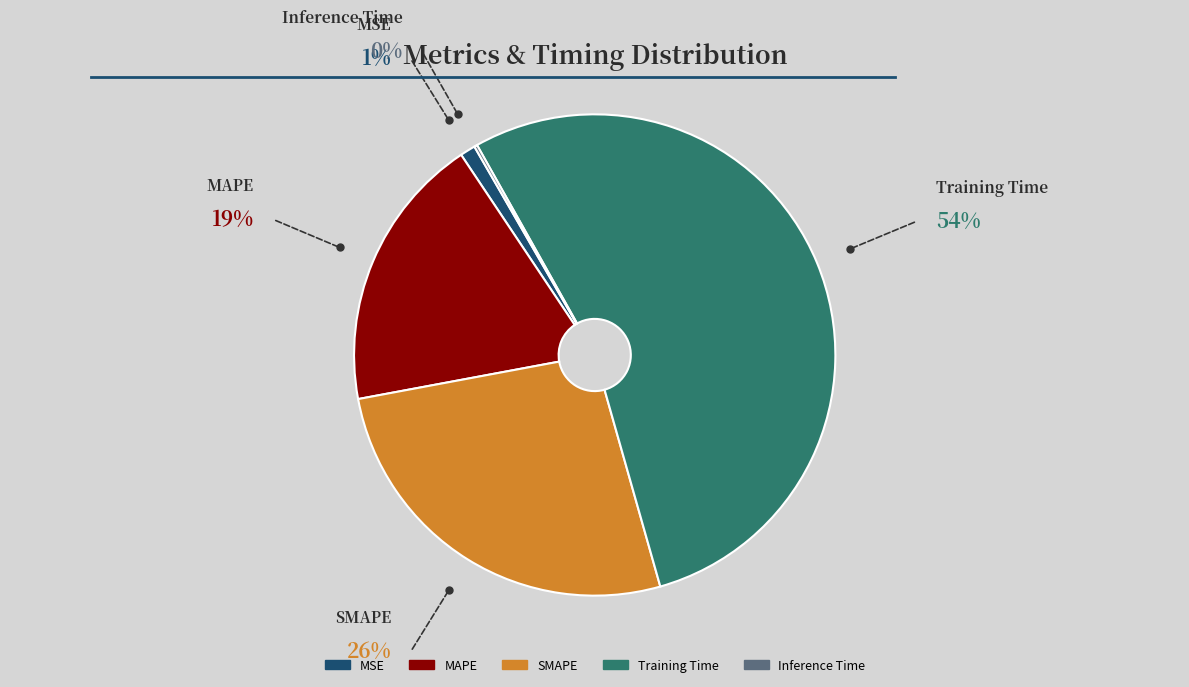

True or false: Training Time accounts for 54% of the total.

True